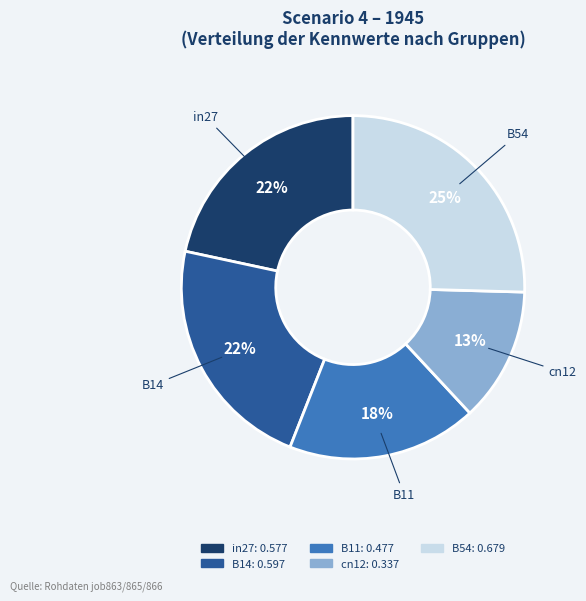

Which has a higher value, B11 or cn12?

B11